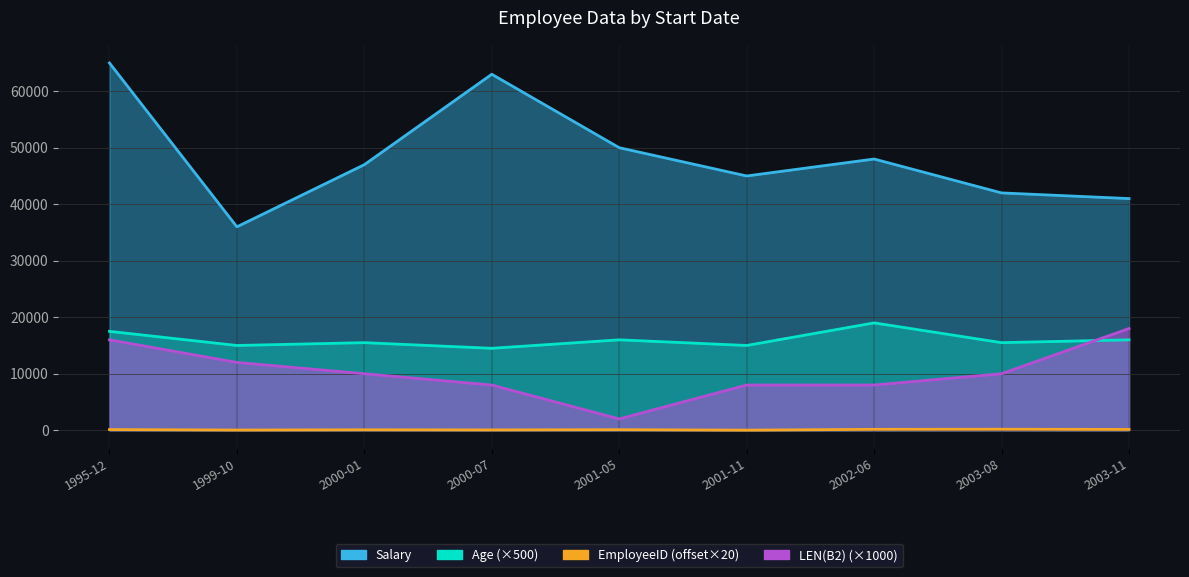

Count the number of data series in this chart.

4